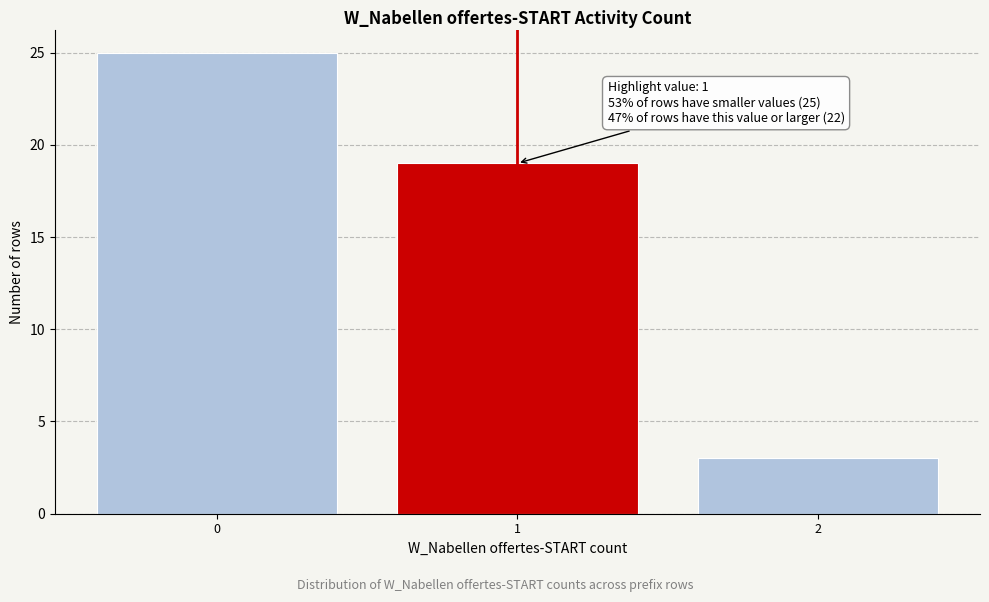

Reading left to right, extract all data points from this chart.

25	19	3